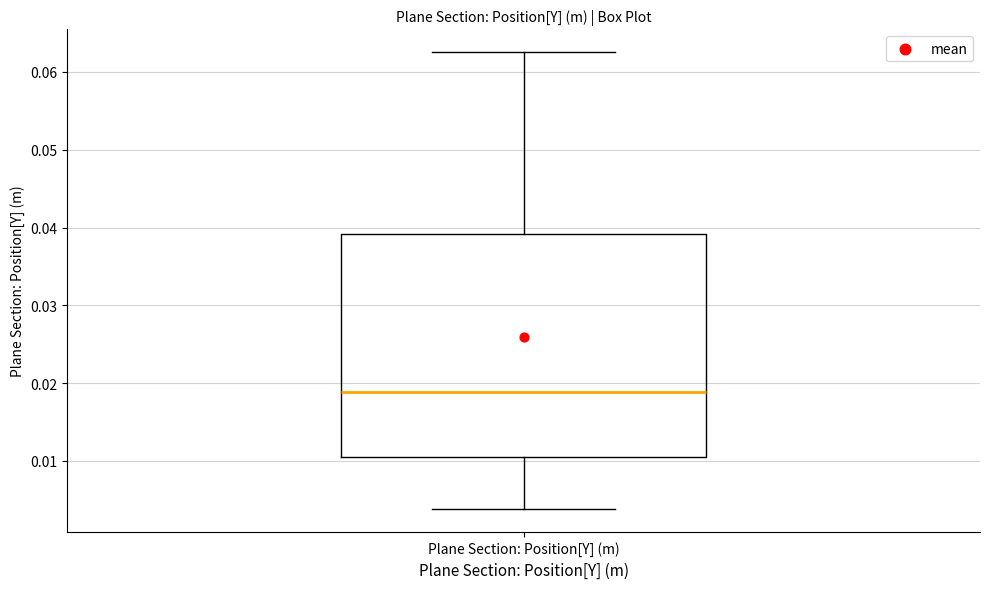

Transcribe this box plot: give where the median line is, the range the box spans, and where the two whiskers end, as read against the y-axis. The values are not printed on the chart, so give them approximately, as read against the axis.

median 0.019, box 0.011 to 0.039, whiskers 0.004 to 0.063